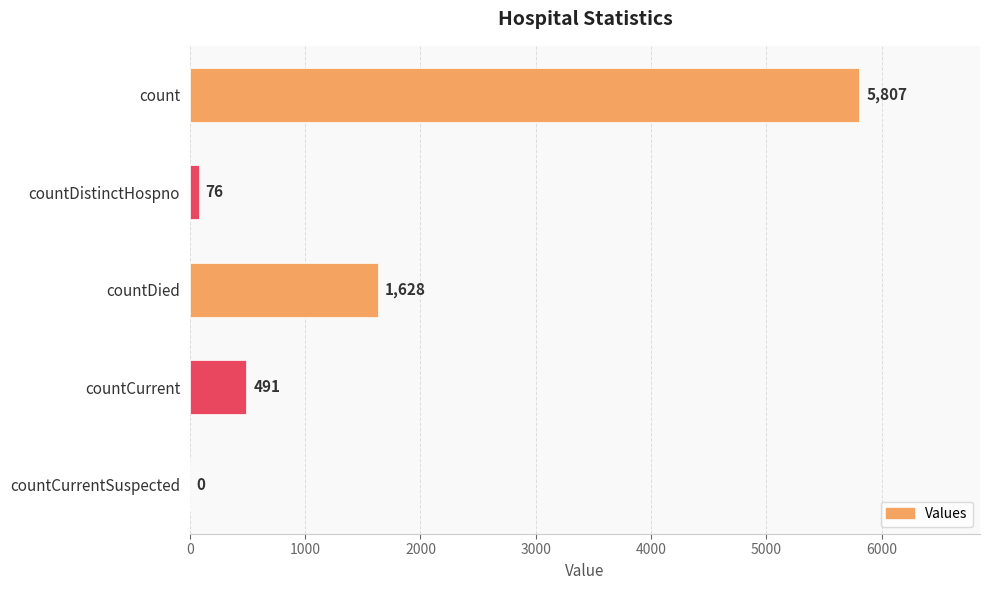

What is the change in value from countDistinctHospno to countCurrentSuspected?

-76